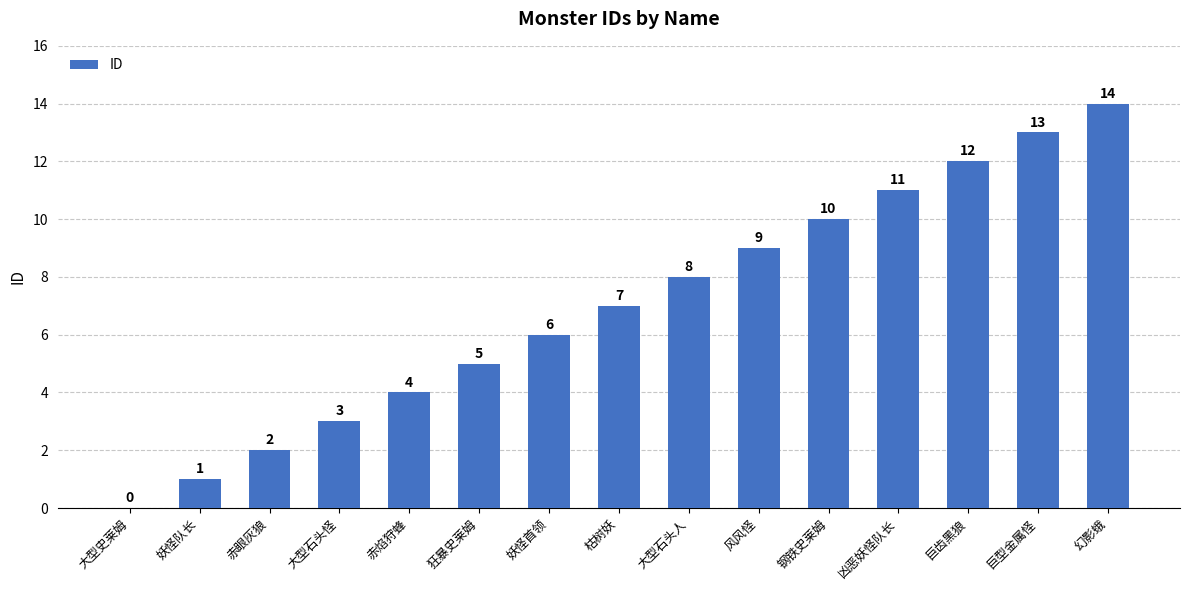

Which category has the highest value across all series?

幻影蛾